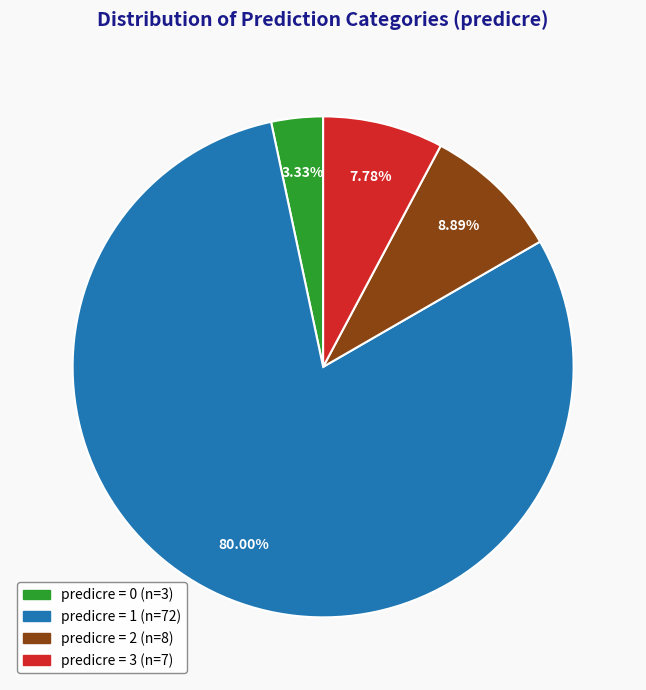

Is there any slice that represents more than half of the pie?

Yes